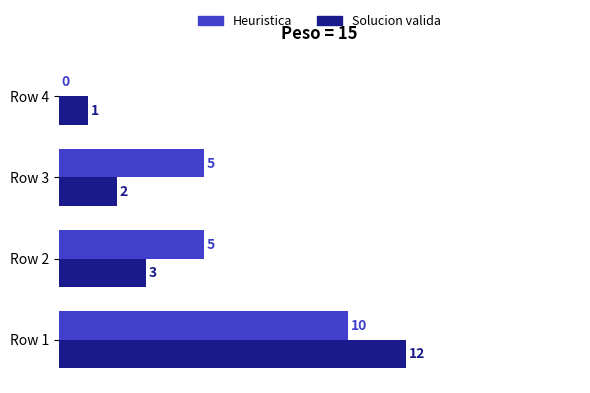

What is the sum of the Solucion valida values at Row 1 and Row 3?

14